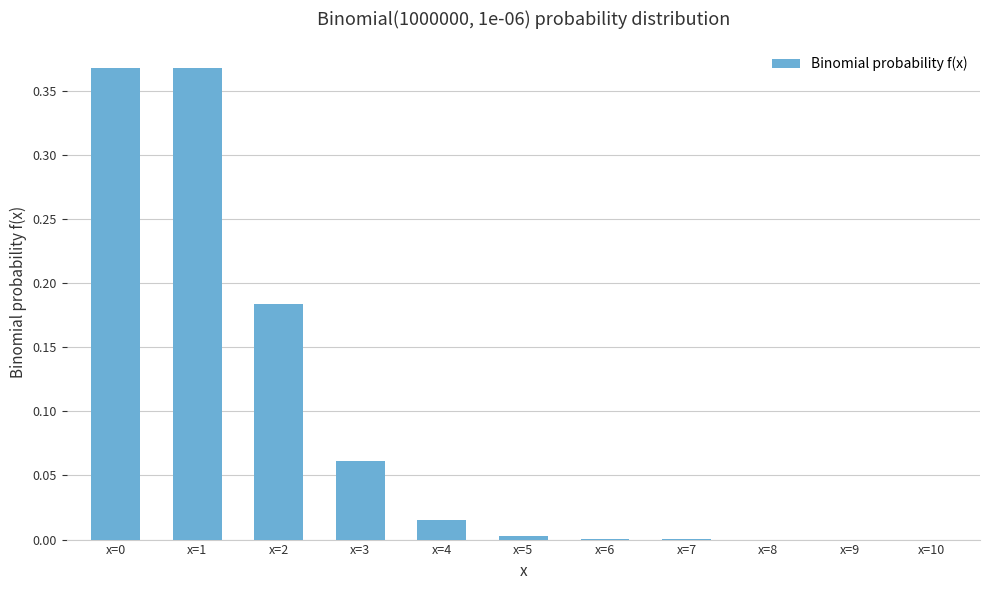

What is the sum of all values?

1.0